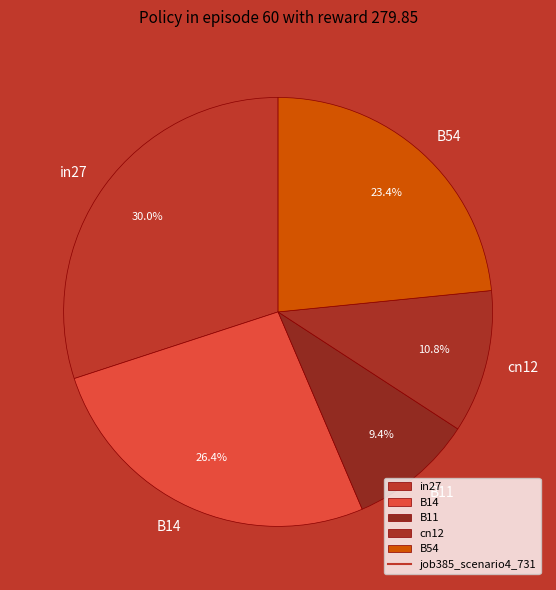

To the nearest percent, what is the combined percentage of B14 and in27?

56%